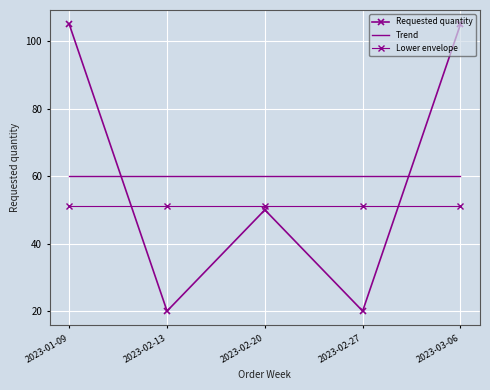

Which category has the highest value across all series?

2023-01-09